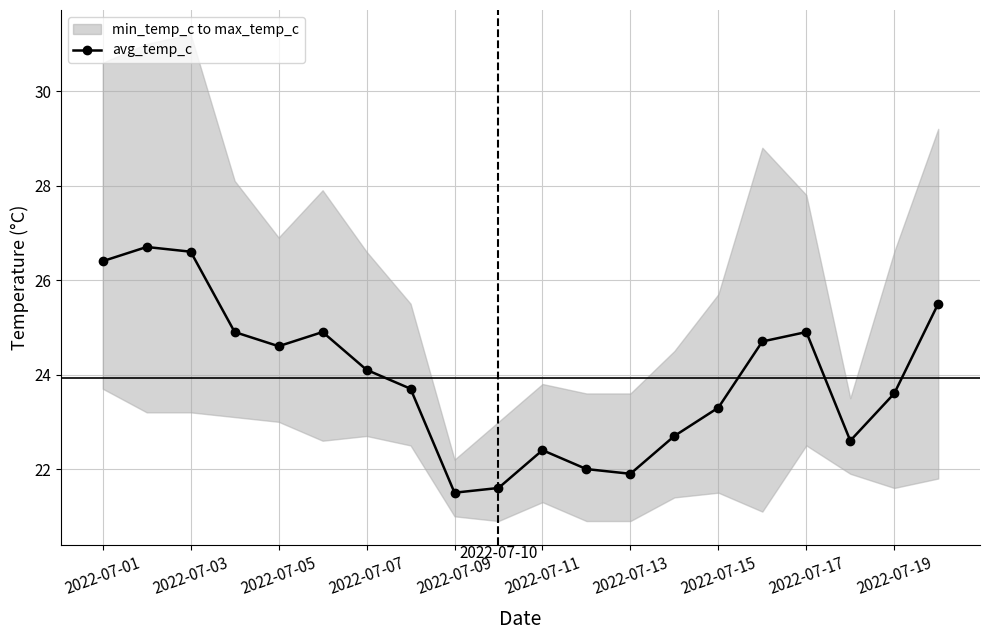

What is the highest value of the avg_temp_c series?

26.7